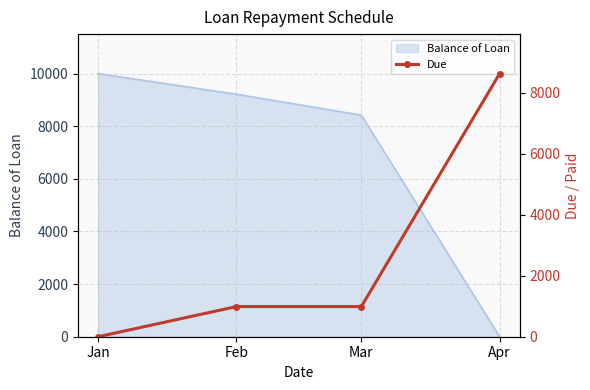

Rank the categories by Balance of Loan value from lowest to highest.

Apr, Mar, Feb, Jan